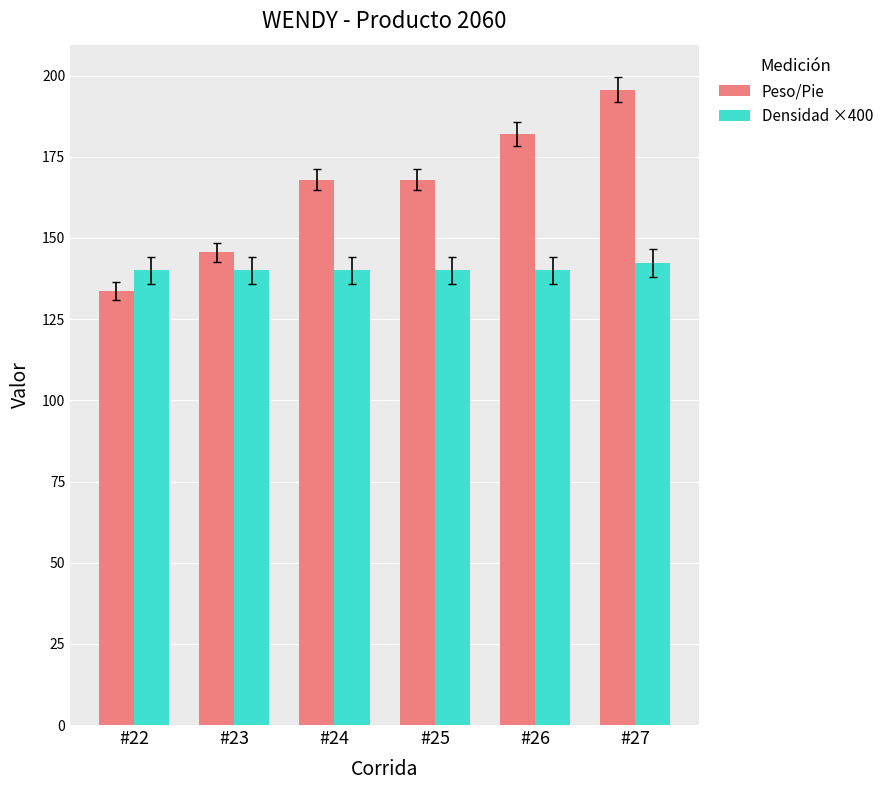

Are the bars grouped side by side (vs. stacked)?

Yes